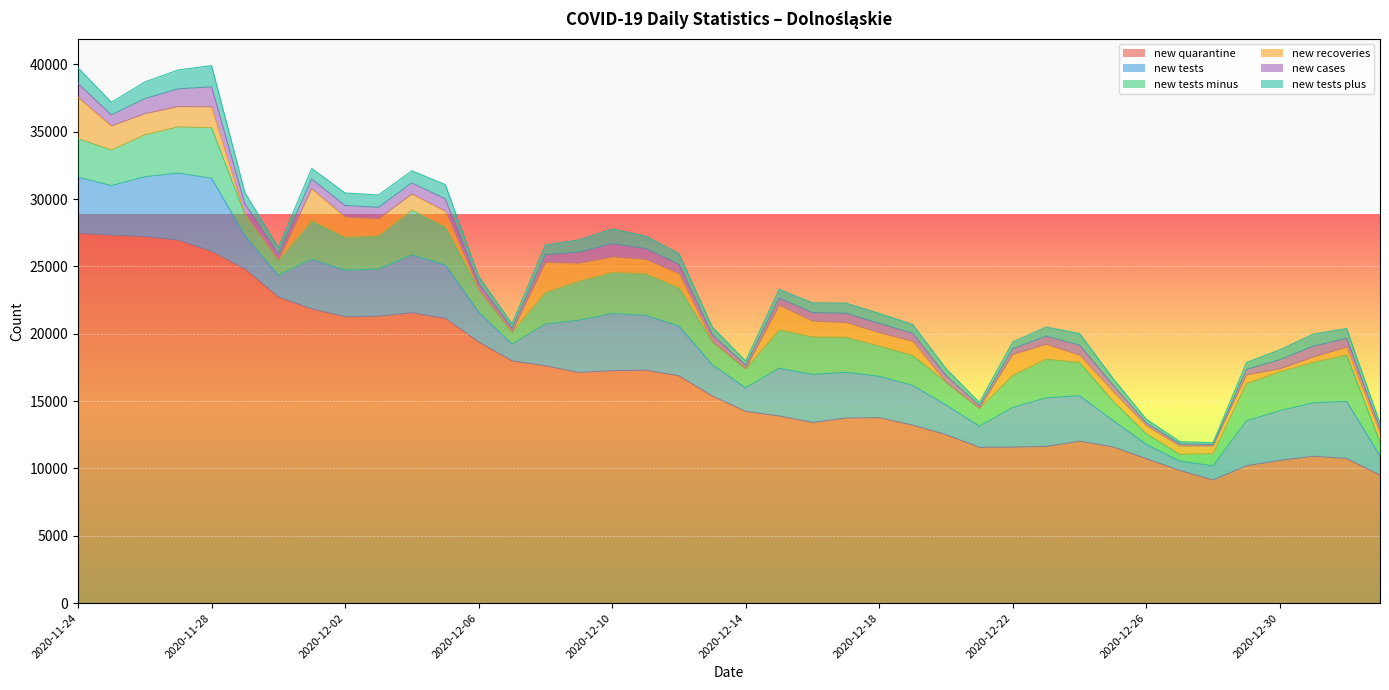

True or false: new_tests_minus has more than 2 interior local peaks.

True